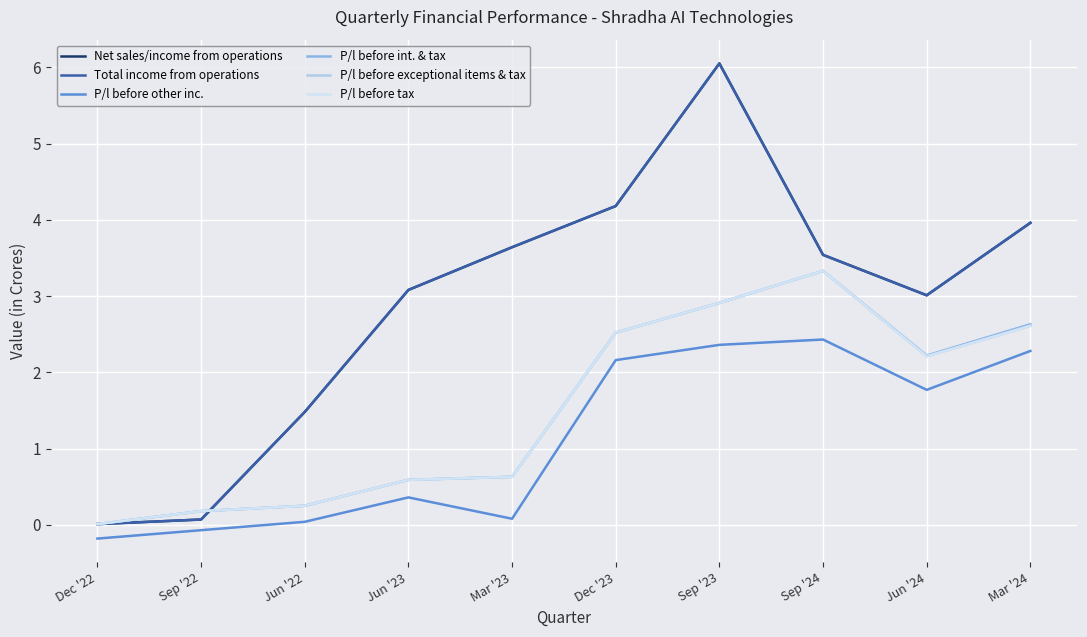

What is the label of the 3rd point from the right?

Sep '24